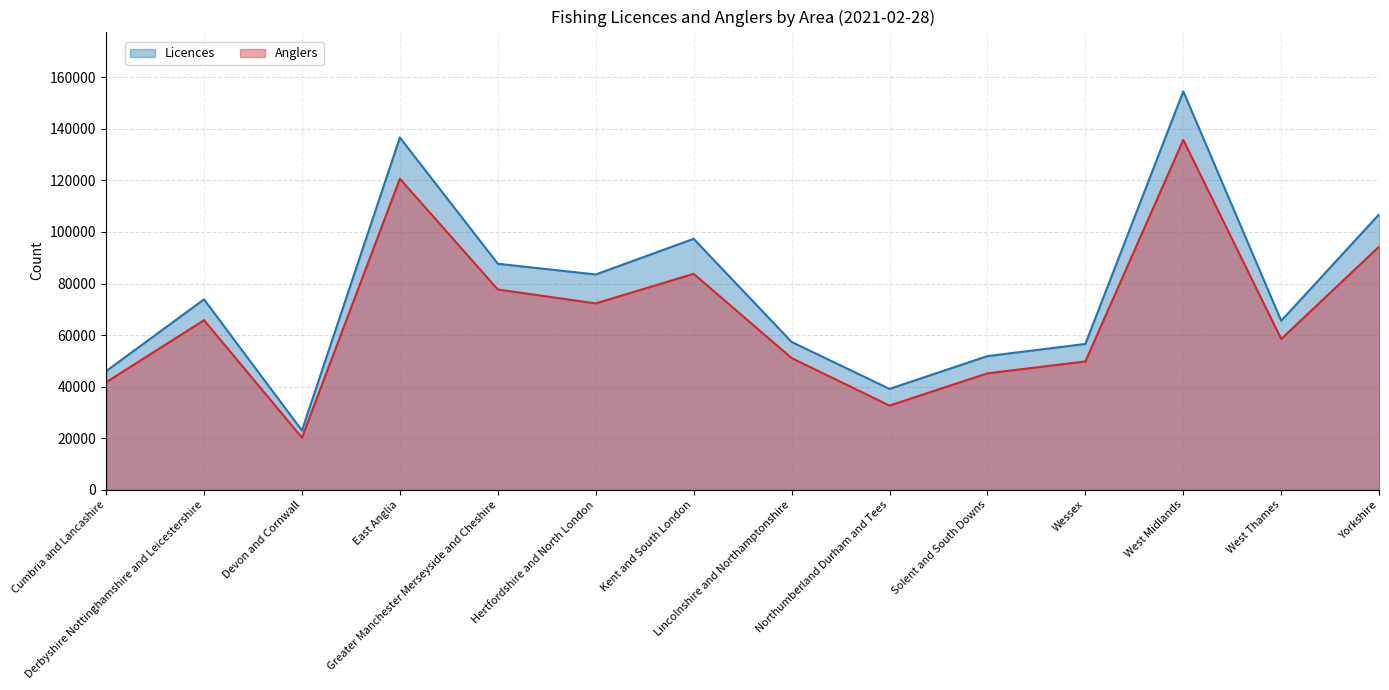

Does the chart have visible grid lines?

Yes